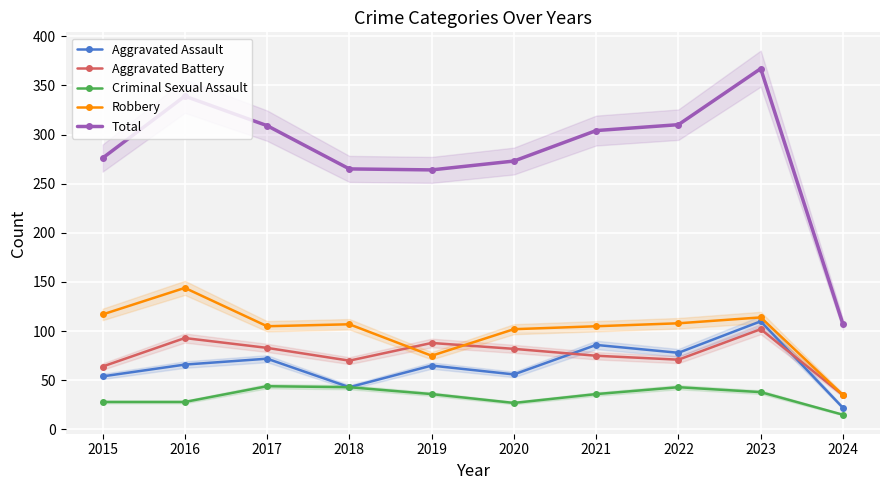

What are all the series names shown in the legend?

Aggravated Assault, Aggravated Battery, Criminal Sexual Assault, Robbery, Total